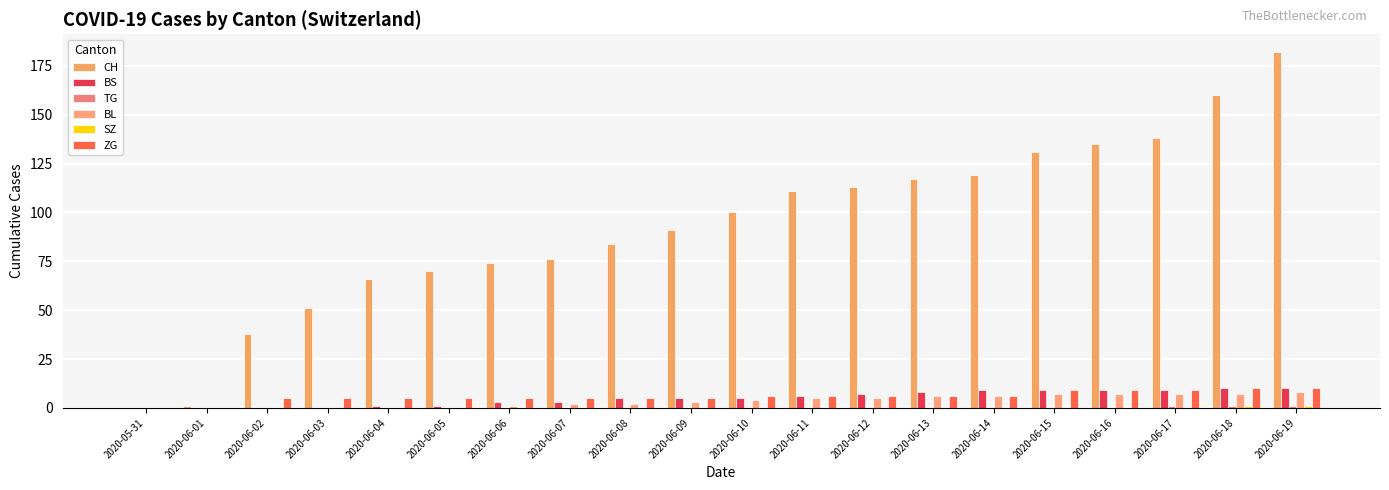

What is the total value across all series at 2020-06-11?

128